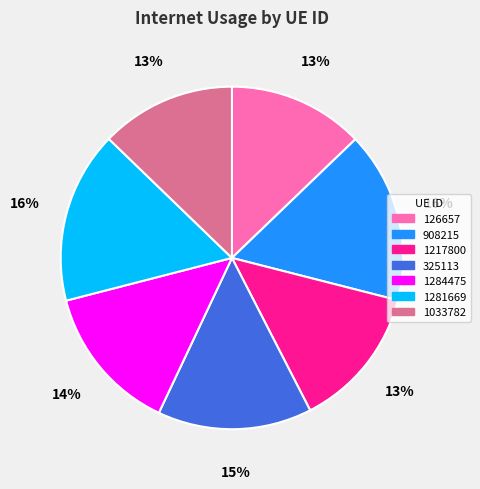

Between 1284475 and 1281669, which is larger?

1281669